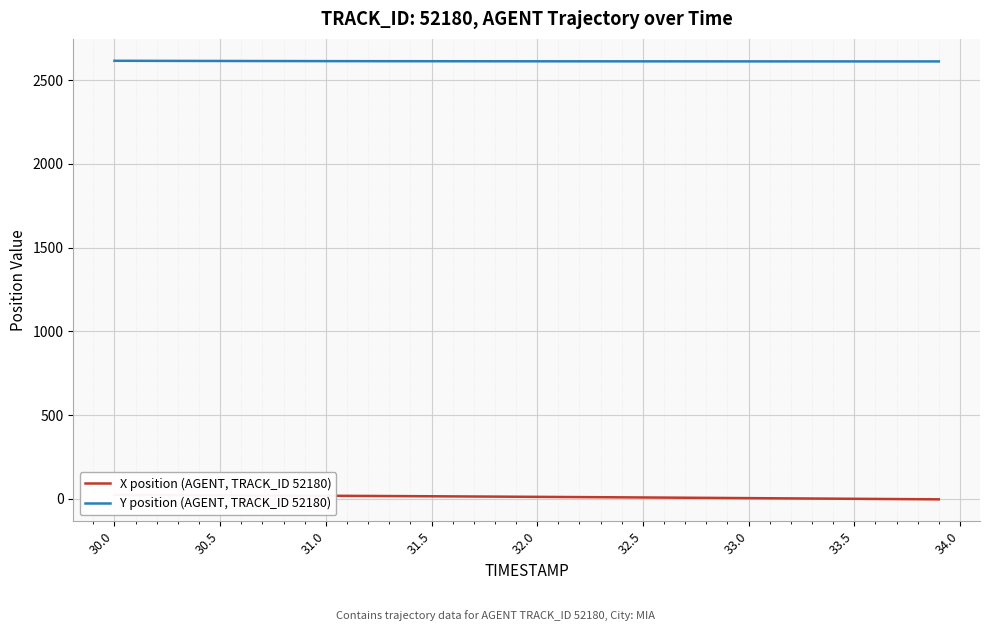

List the series in order of their peak value, lowest first.

X position (AGENT, TRACK_ID 52180), Y position (AGENT, TRACK_ID 52180)